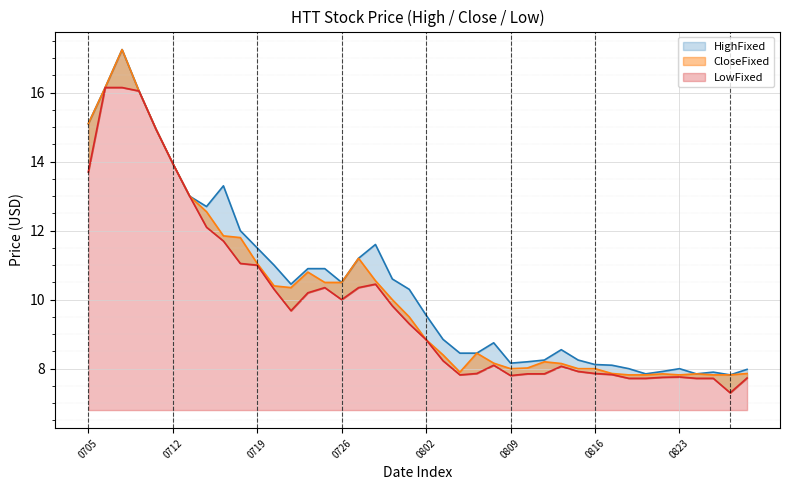

At which category does the chart reach its peak across all series?

20170707